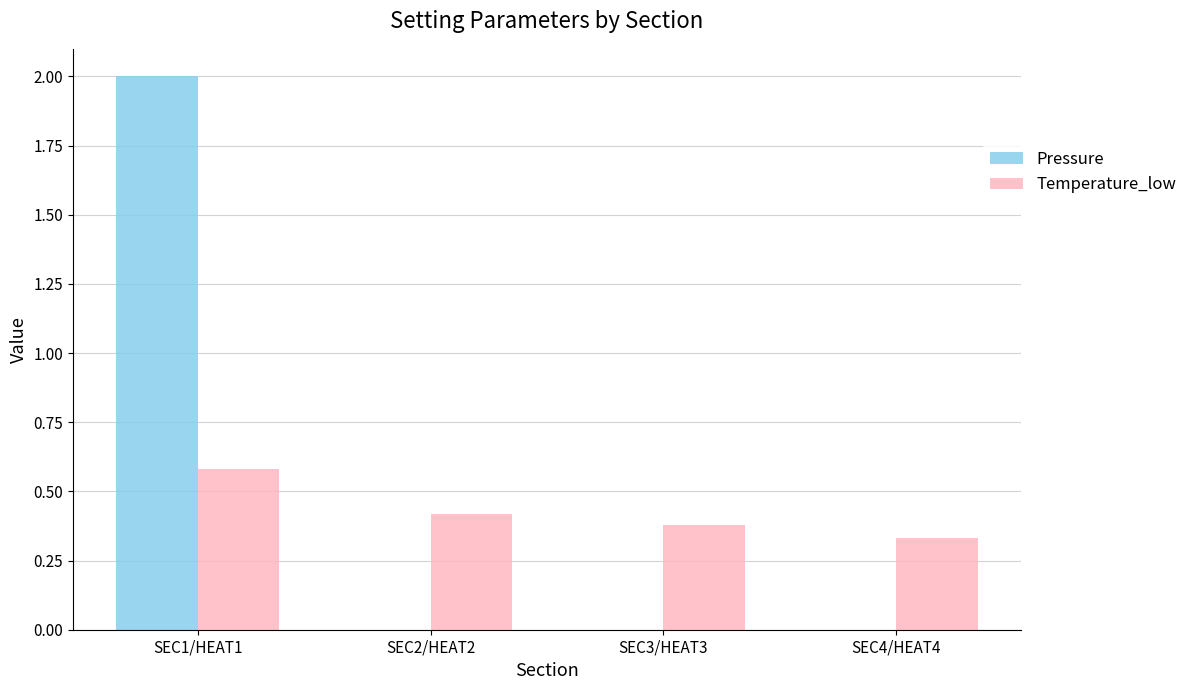

The Temperature_low series shows 0.1 at SEC4/HEAT4. True or false?

False